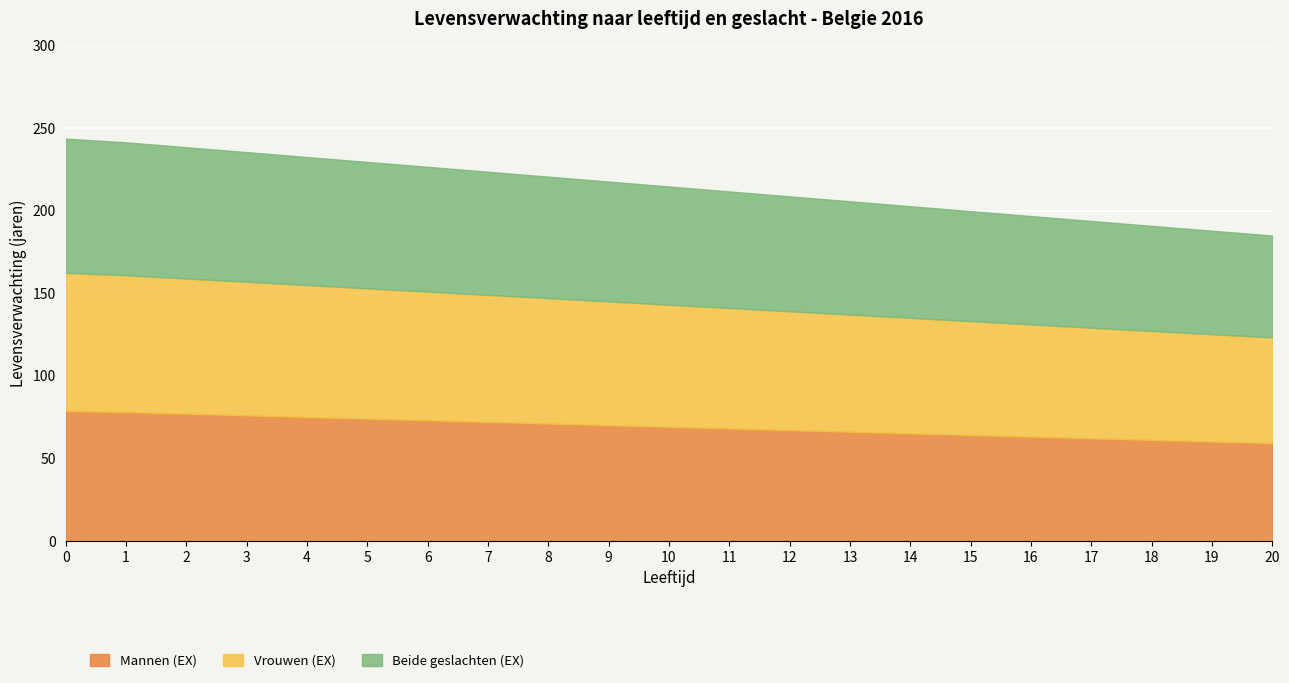

How many lines are shown in the chart?

3